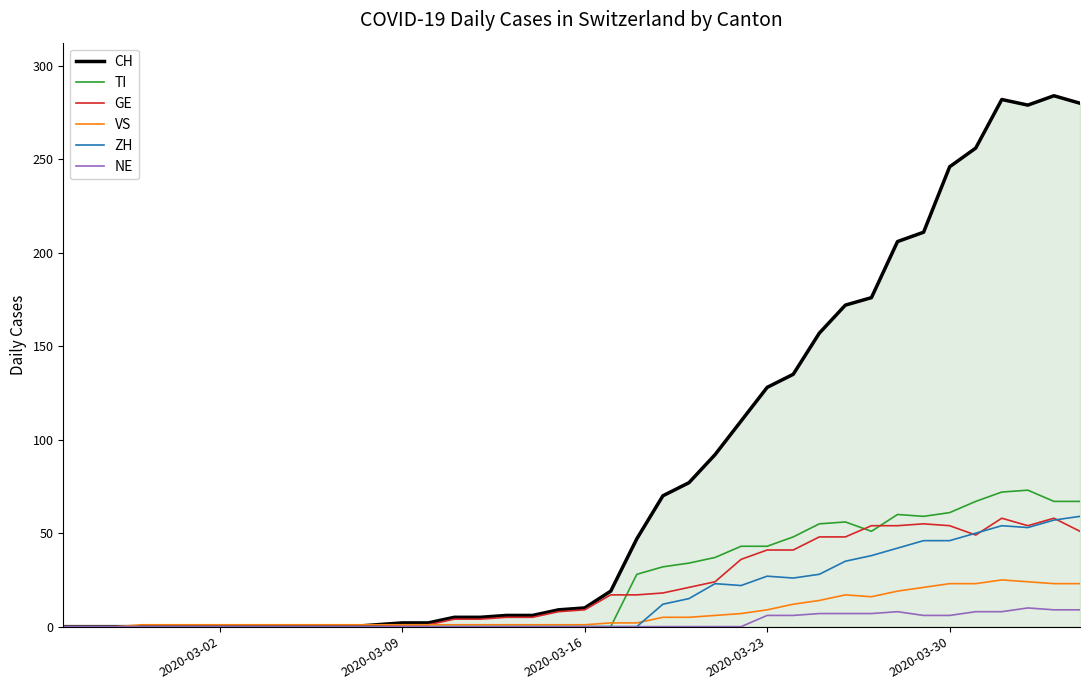

What is the maximum value for GE?

58